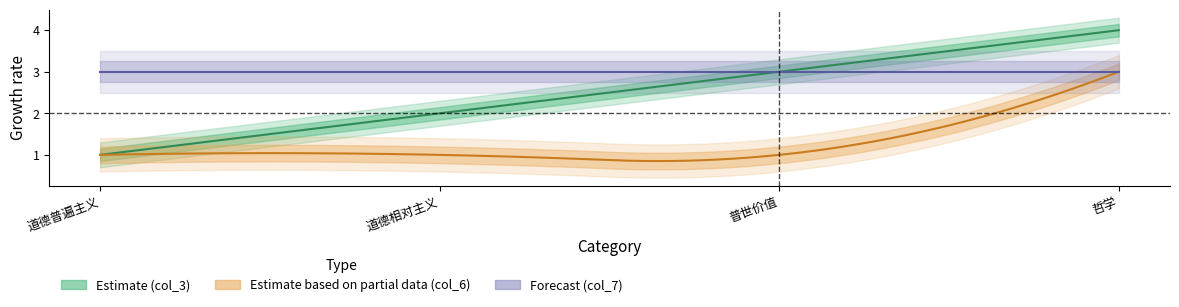

What are all the series names shown in the legend?

col_3, col_6, col_7